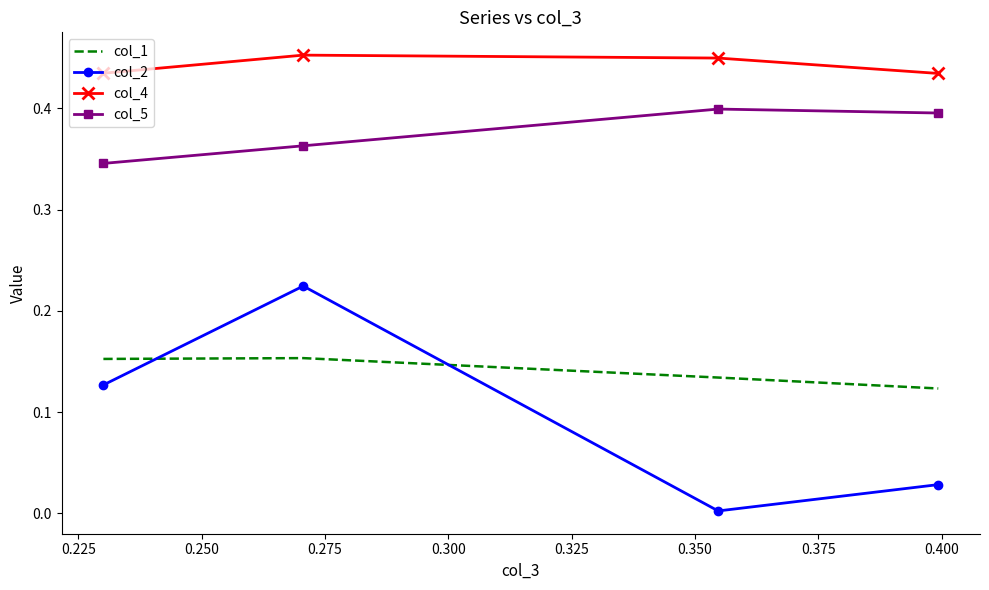

List the series in order of their peak value, lowest first.

col_1, col_2, col_5, col_4